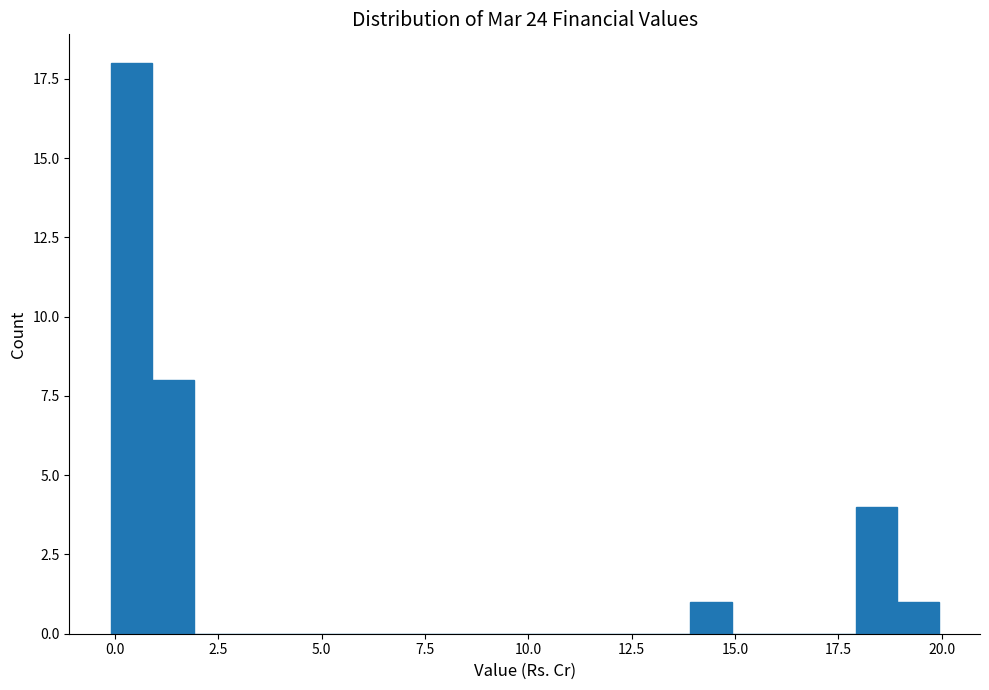

Around what value on the x-axis is the tallest bar? Give the approximate position of its centre, as read against the axis.

0.5